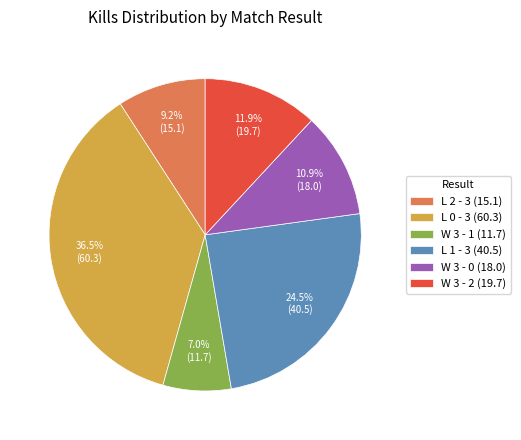

Which slice is the smallest?

W 3 - 1 (11.7)